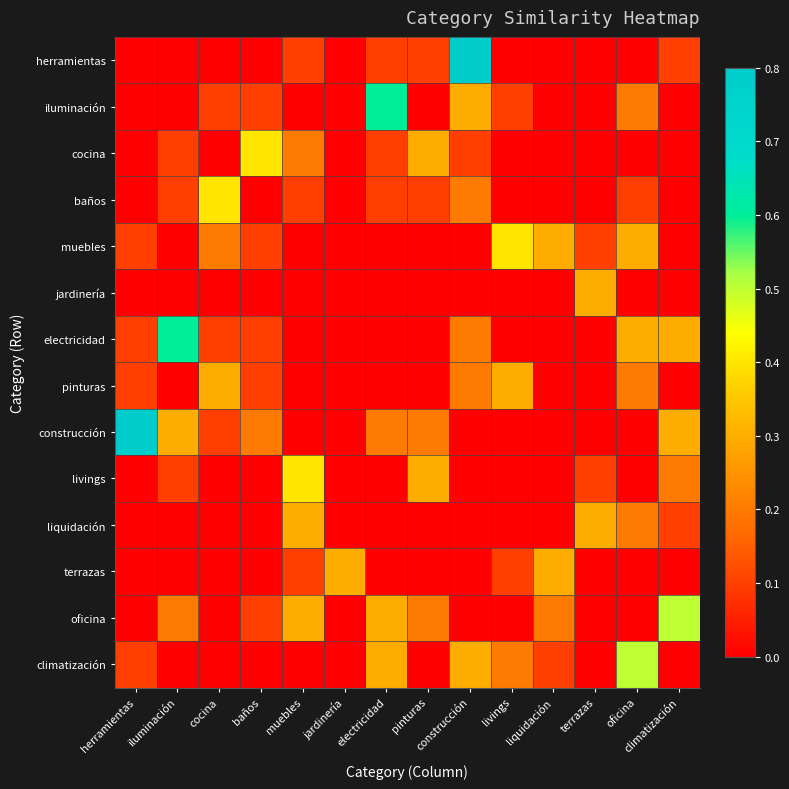

Reading right to left, what are all the values shown in this chart?

herramientas: climatización=0.1	oficina=0.0	terrazas=0.0	liquidación=0.0	livings=0.0	construcción=0.8	pinturas=0.1	electricidad=0.1	jardinería=0.0	muebles=0.1	baños=0.0	cocina=0.0	iluminación=0.0	herramientas=0.0
iluminación: climatización=0.0	oficina=0.2	terrazas=0.0	liquidación=0.0	livings=0.1	construcción=0.3	pinturas=0.0	electricidad=0.6	jardinería=0.0	muebles=0.0	baños=0.1	cocina=0.1	iluminación=0.0	herramientas=0.0
cocina: climatización=0.0	oficina=0.0	terrazas=0.0	liquidación=0.0	livings=0.0	construcción=0.1	pinturas=0.3	electricidad=0.1	jardinería=0.0	muebles=0.2	baños=0.4	cocina=0.0	iluminación=0.1	herramientas=0.0
baños: climatización=0.0	oficina=0.1	terrazas=0.0	liquidación=0.0	livings=0.0	construcción=0.2	pinturas=0.1	electricidad=0.1	jardinería=0.0	muebles=0.1	baños=0.0	cocina=0.4	iluminación=0.1	herramientas=0.0
muebles: climatización=0.0	oficina=0.3	terrazas=0.1	liquidación=0.3	livings=0.4	construcción=0.0	pinturas=0.0	electricidad=0.0	jardinería=0.0	muebles=0.0	baños=0.1	cocina=0.2	iluminación=0.0	herramientas=0.1
jardinería: climatización=0.0	oficina=0.0	terrazas=0.3	liquidación=0.0	livings=0.0	construcción=0.0	pinturas=0.0	electricidad=0.0	jardinería=0.0	muebles=0.0	baños=0.0	cocina=0.0	iluminación=0.0	herramientas=0.0
electricidad: climatización=0.3	oficina=0.3	terrazas=0.0	liquidación=0.0	livings=0.0	construcción=0.2	pinturas=0.0	electricidad=0.0	jardinería=0.0	muebles=0.0	baños=0.1	cocina=0.1	iluminación=0.6	herramientas=0.1
pinturas: climatización=0.0	oficina=0.2	terrazas=0.0	liquidación=0.0	livings=0.3	construcción=0.2	pinturas=0.0	electricidad=0.0	jardinería=0.0	muebles=0.0	baños=0.1	cocina=0.3	iluminación=0.0	herramientas=0.1
construcción: climatización=0.3	oficina=0.0	terrazas=0.0	liquidación=0.0	livings=0.0	construcción=0.0	pinturas=0.2	electricidad=0.2	jardinería=0.0	muebles=0.0	baños=0.2	cocina=0.1	iluminación=0.3	herramientas=0.8
livings: climatización=0.2	oficina=0.0	terrazas=0.1	liquidación=0.0	livings=0.0	construcción=0.0	pinturas=0.3	electricidad=0.0	jardinería=0.0	muebles=0.4	baños=0.0	cocina=0.0	iluminación=0.1	herramientas=0.0
liquidación: climatización=0.1	oficina=0.2	terrazas=0.3	liquidación=0.0	livings=0.0	construcción=0.0	pinturas=0.0	electricidad=0.0	jardinería=0.0	muebles=0.3	baños=0.0	cocina=0.0	iluminación=0.0	herramientas=0.0
terrazas: climatización=0.0	oficina=0.0	terrazas=0.0	liquidación=0.3	livings=0.1	construcción=0.0	pinturas=0.0	electricidad=0.0	jardinería=0.3	muebles=0.1	baños=0.0	cocina=0.0	iluminación=0.0	herramientas=0.0
oficina: climatización=0.5	oficina=0.0	terrazas=0.0	liquidación=0.2	livings=0.0	construcción=0.0	pinturas=0.2	electricidad=0.3	jardinería=0.0	muebles=0.3	baños=0.1	cocina=0.0	iluminación=0.2	herramientas=0.0
climatización: climatización=0.0	oficina=0.5	terrazas=0.0	liquidación=0.1	livings=0.2	construcción=0.3	pinturas=0.0	electricidad=0.3	jardinería=0.0	muebles=0.0	baños=0.0	cocina=0.0	iluminación=0.0	herramientas=0.1